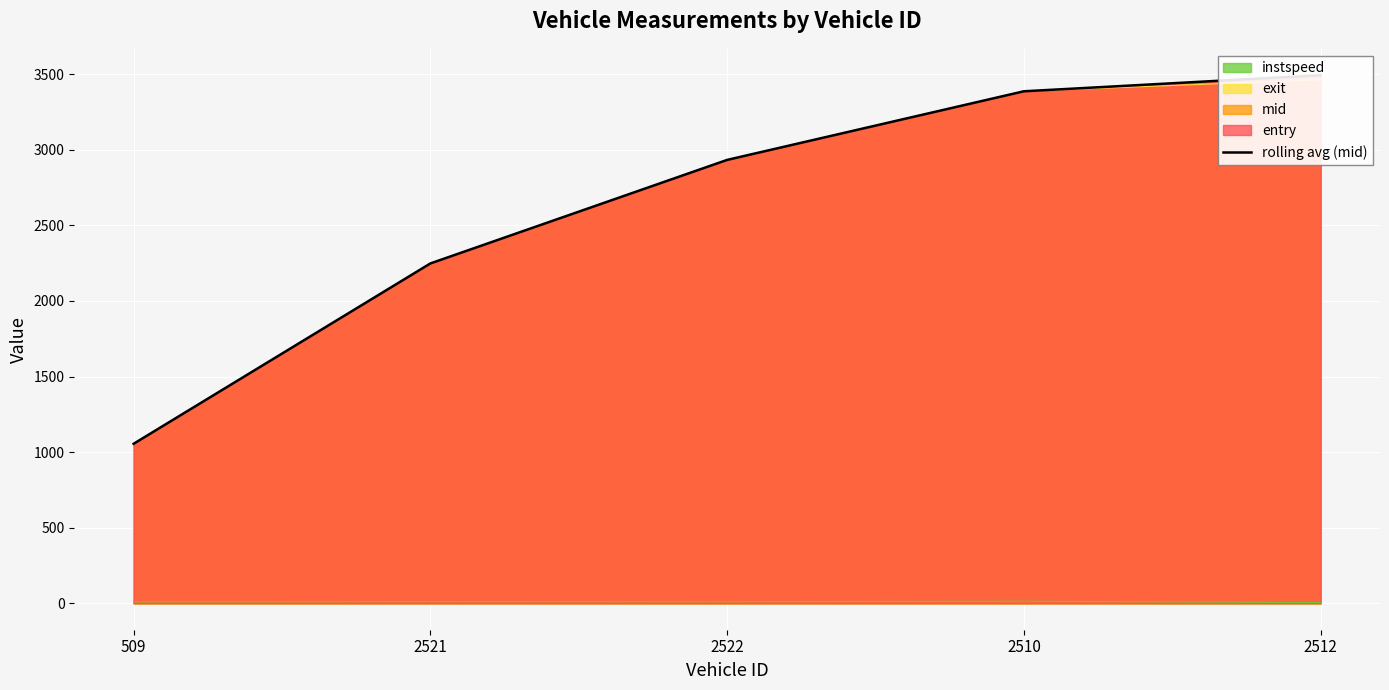

Does the chart display data point markers on the line(s)?

No